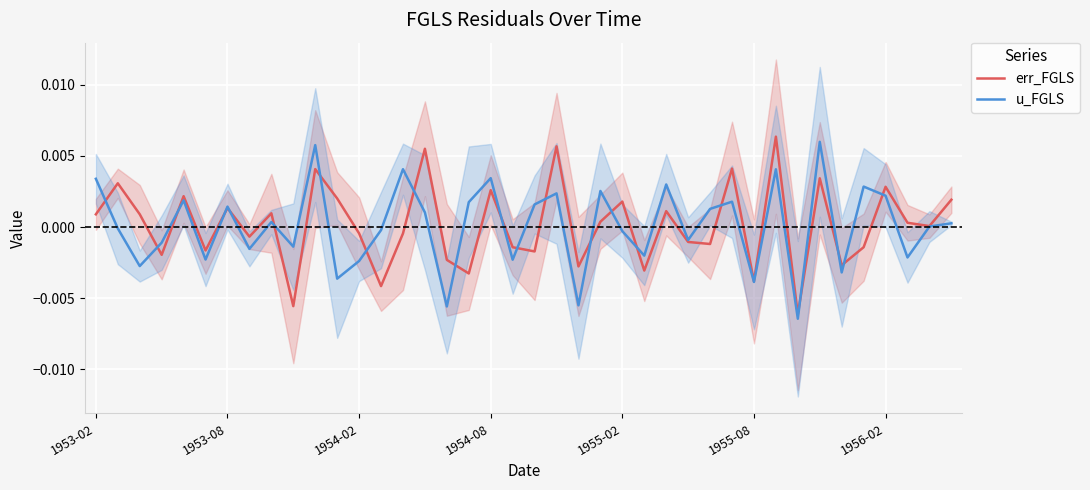

At how many categories does at least one series exceed 0?

26